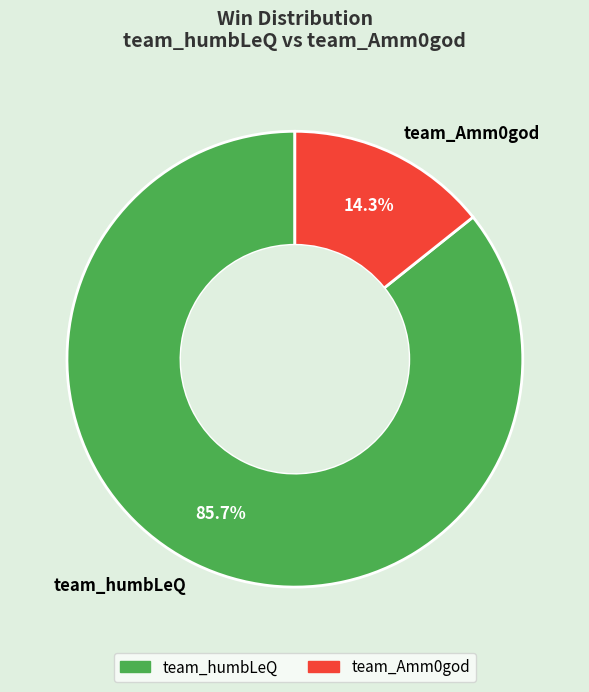

What is the largest slice in the pie chart?

team_humbLeQ